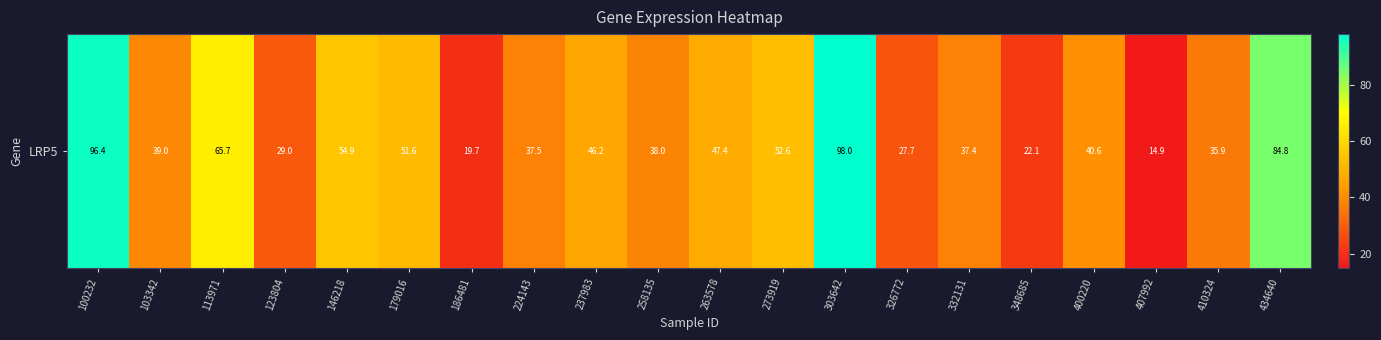

Is it true that the value at 303642 is 98.0?

True